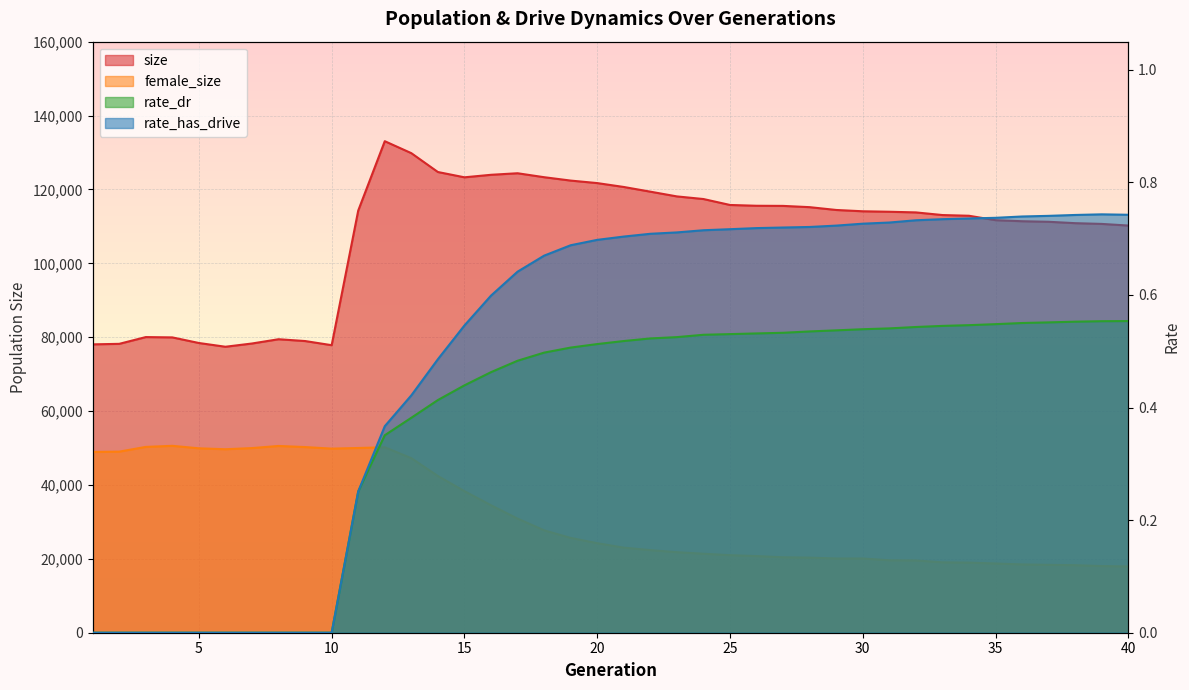

Between 12 and 13, which series saw the biggest shift?

size